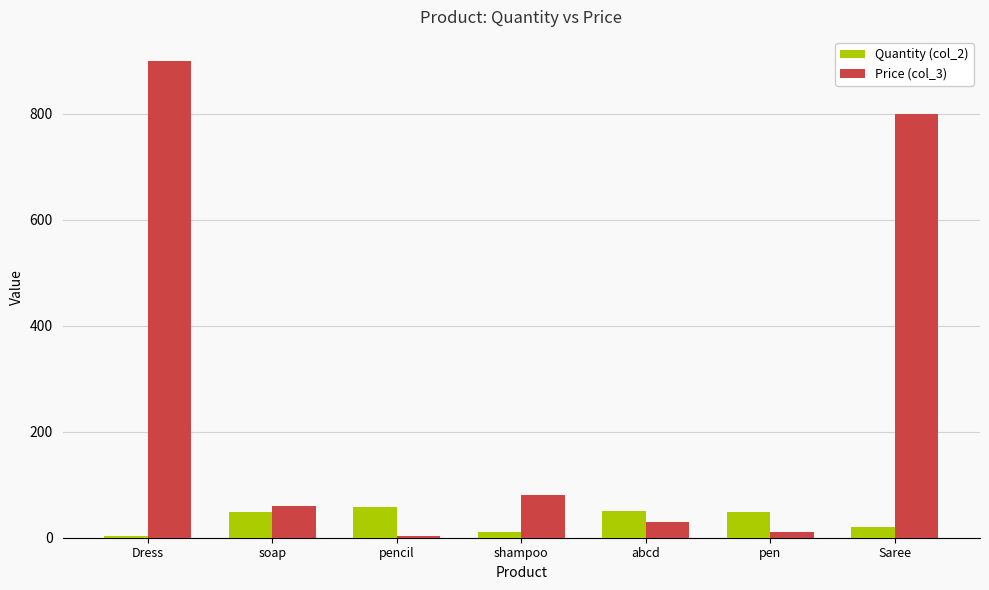

At which label does Price (col_3) reach its peak?

Dress